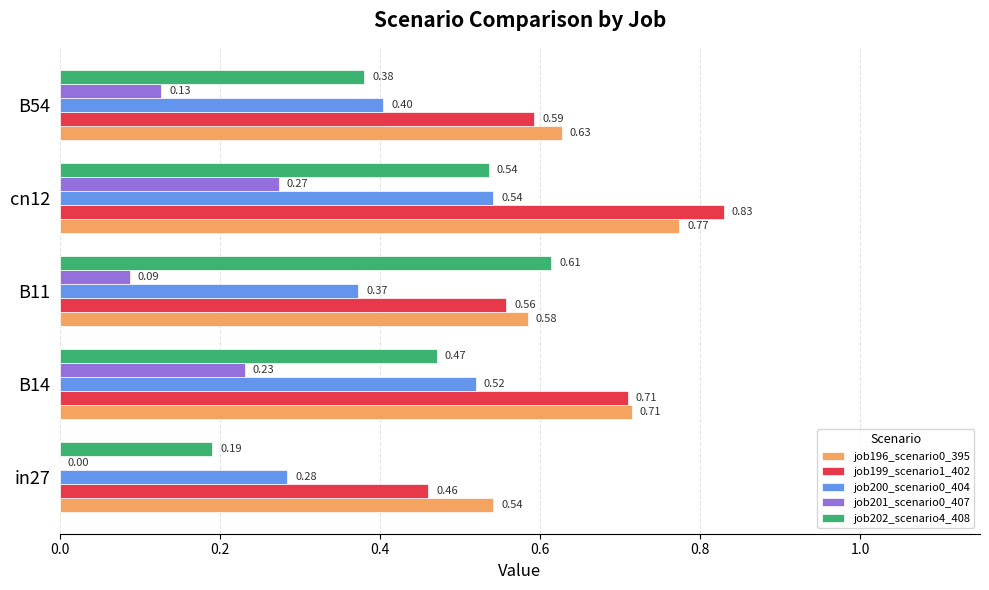

What is the sum of the job196_scenario0_395 values at B54 and B11?

1.2